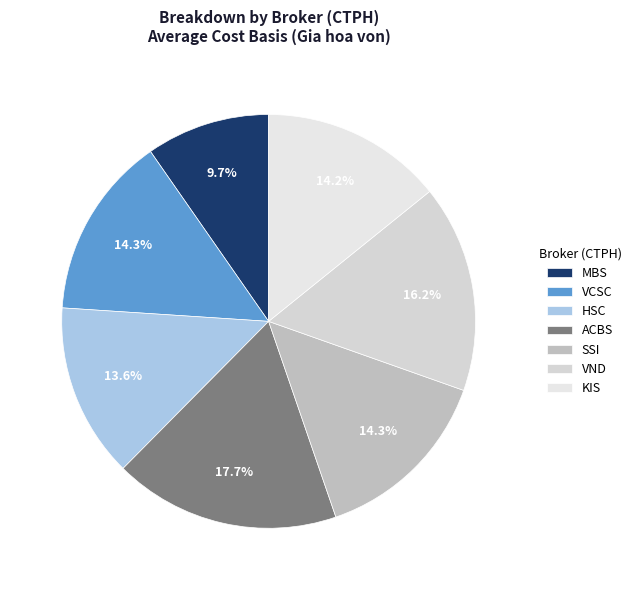

What percentage is the VND slice, to the nearest percent?

16%